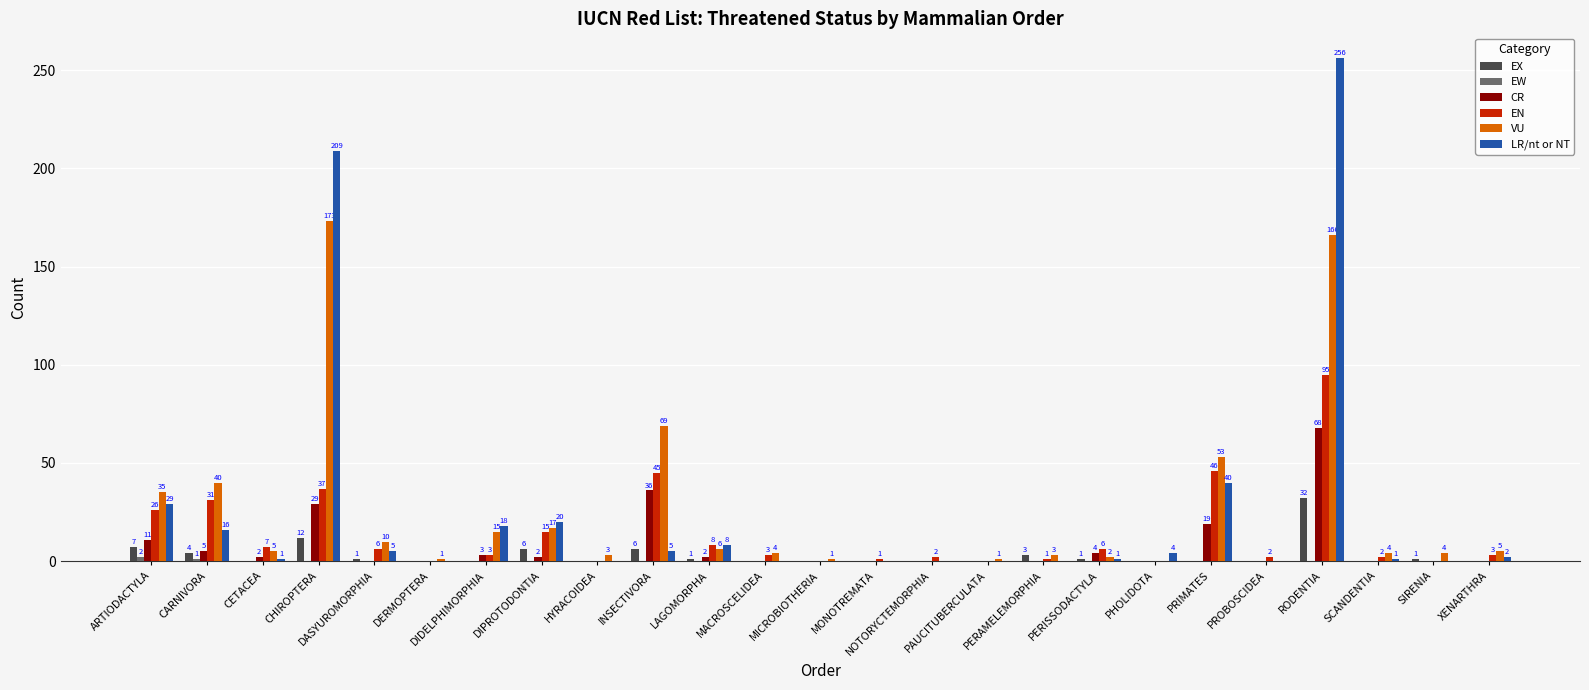

How many positive values does the CR series have?

11